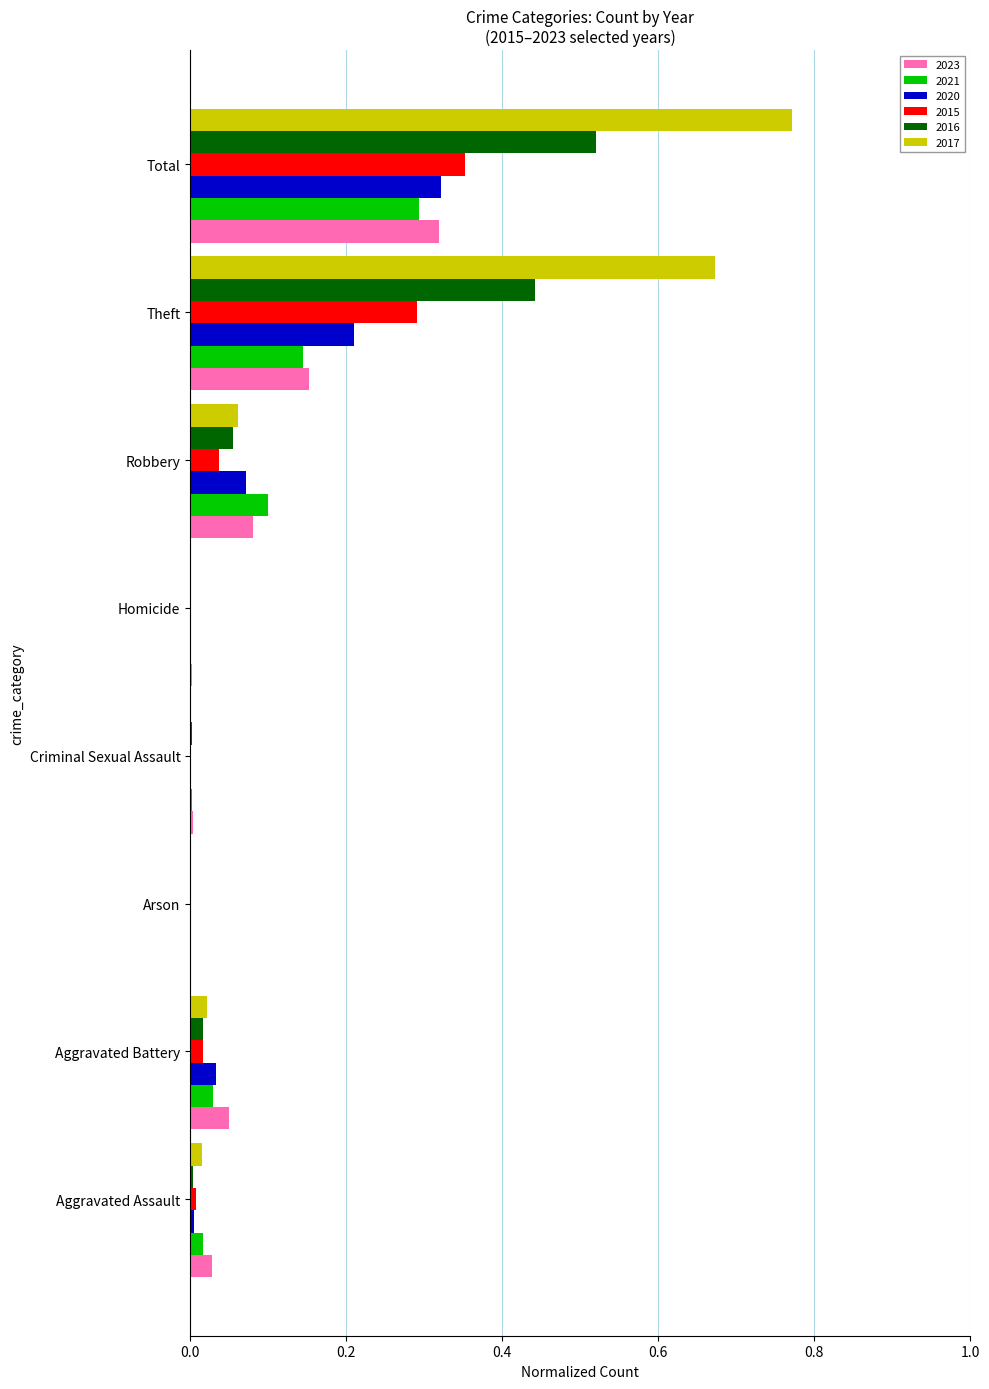

What is the sum of all 2023 values?

0.6